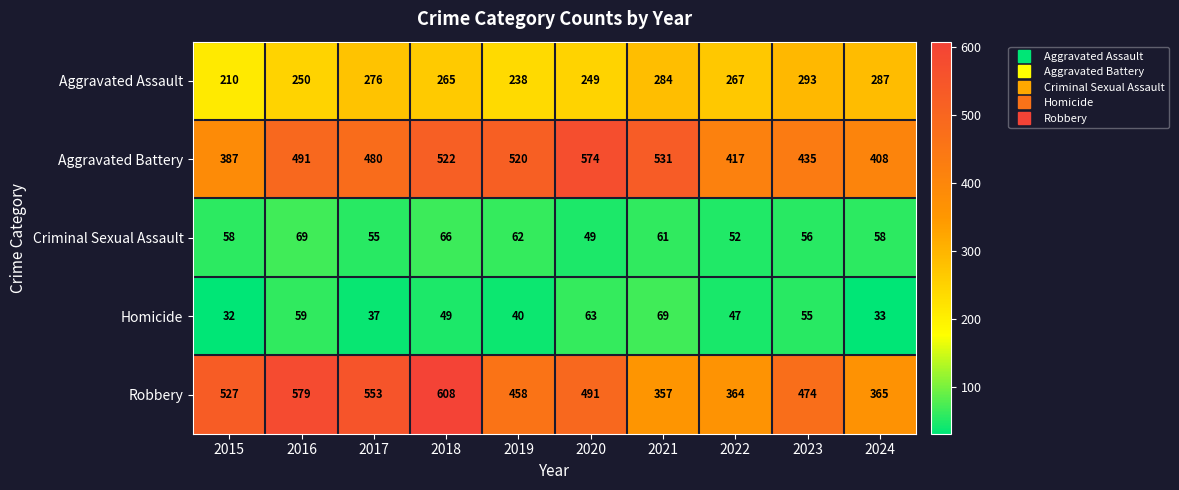

Which series changed the most between 2018 and 2022?

Robbery